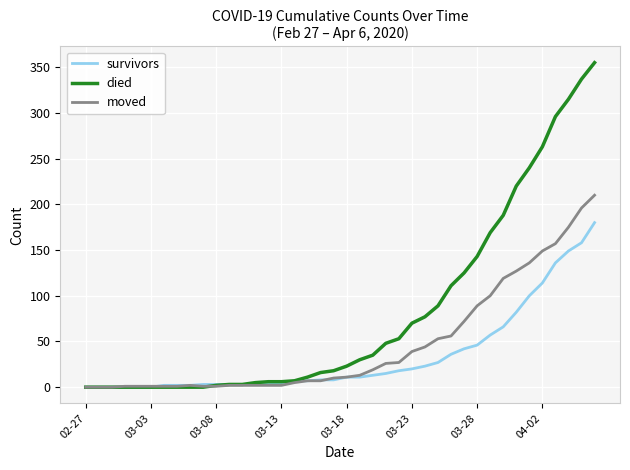

Rank the series by their maximum value, from lowest to highest.

survivors, moved, died